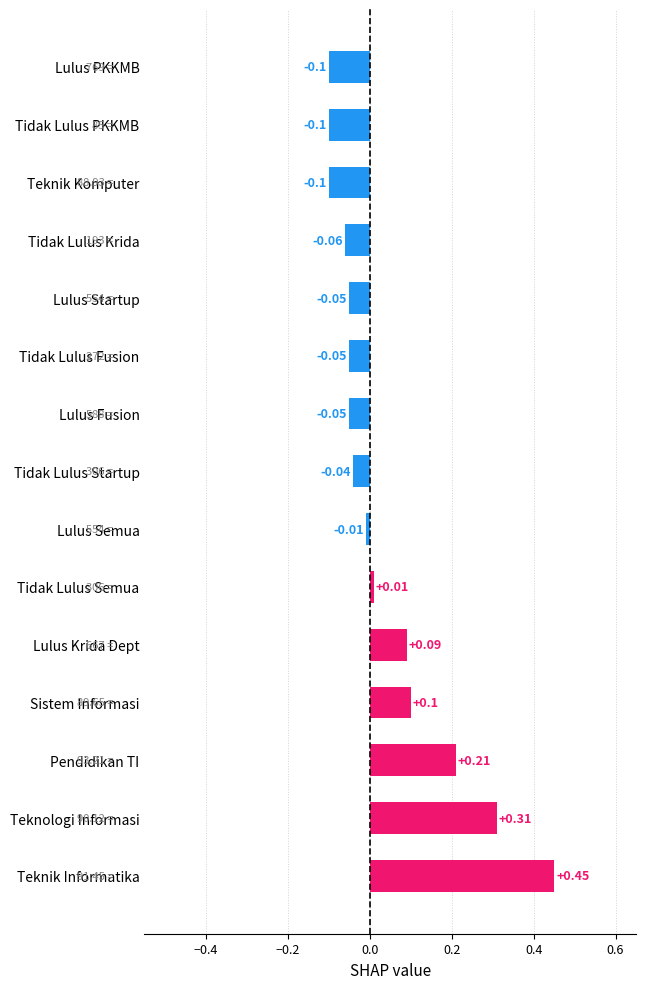

Count the number of categories in the chart.

15